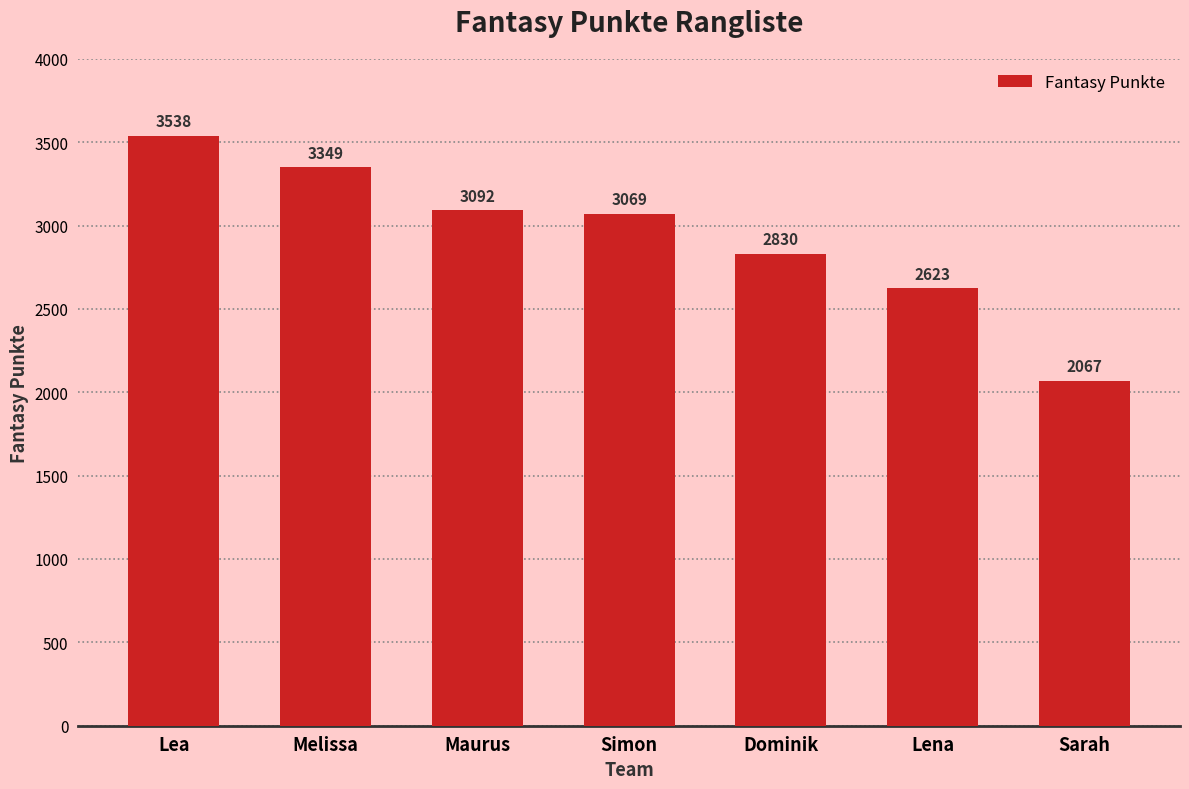

Where is the data nearest to the value 2802?

Dominik